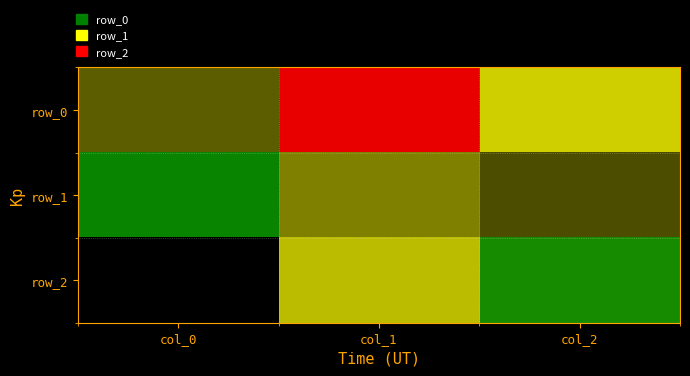

Which has a higher value, col_0 or col_1?

col_0